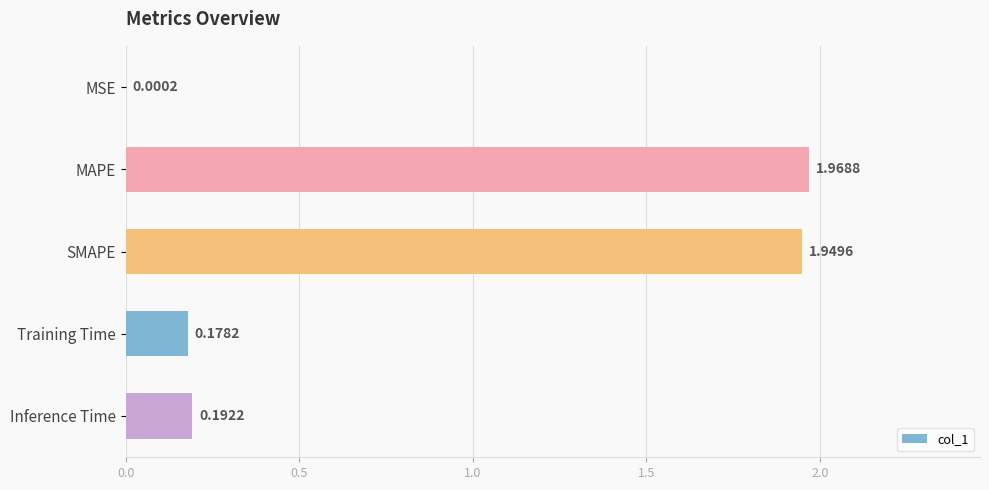

Where is the data nearest to the value 0?

MSE